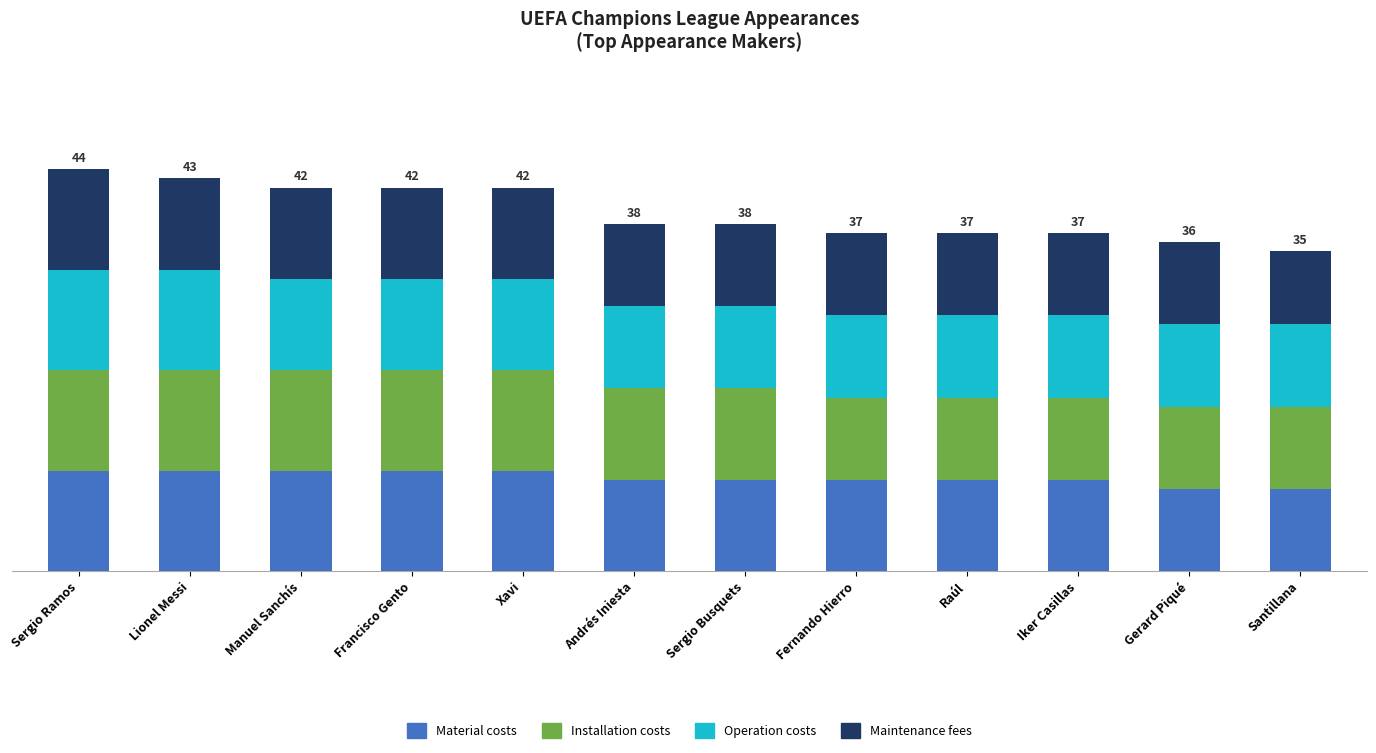

Which series has the largest range (max minus min)?

Maintenance fees